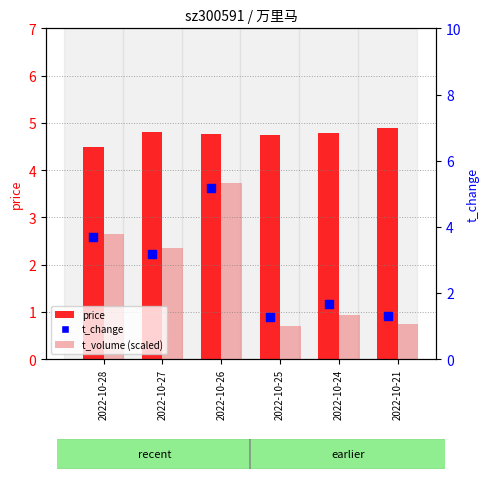

Which series contains the highest Y value?

t_change